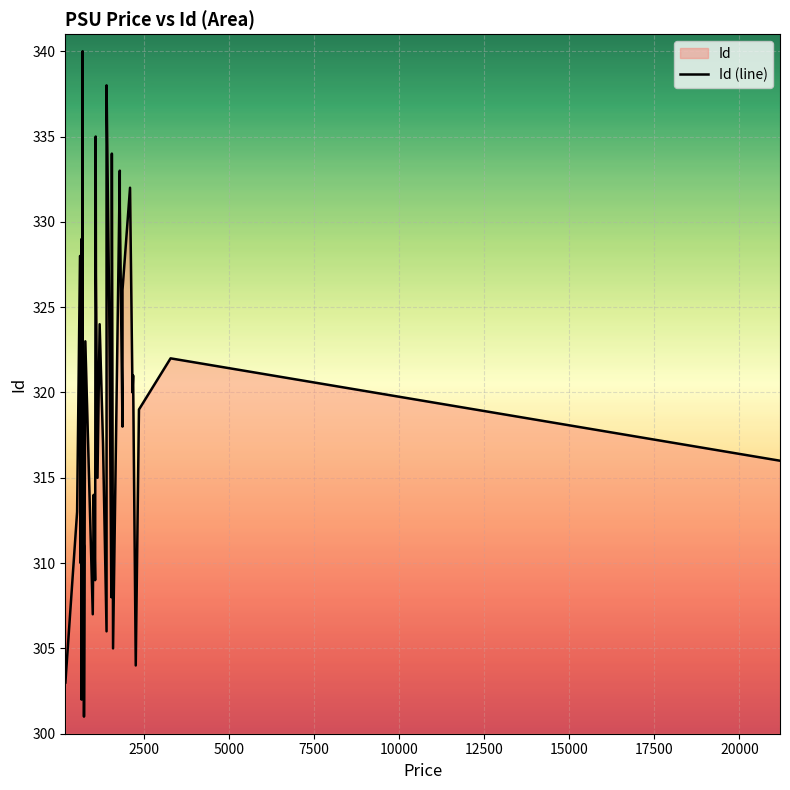

What is the difference between the maximum and minimum values?

39